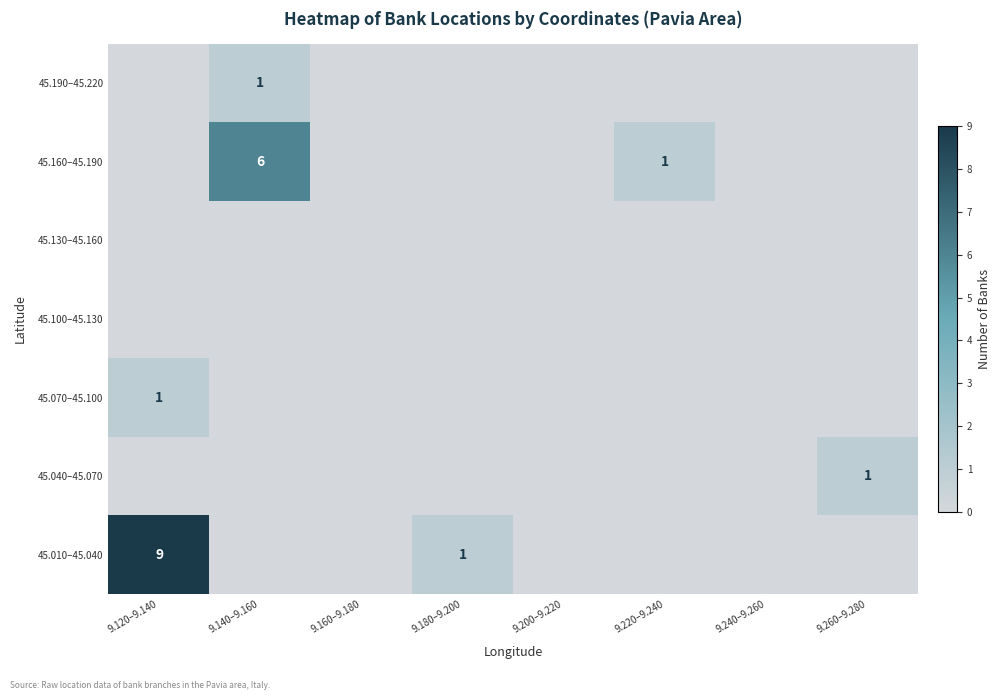

Count the number of categories in the chart.

8